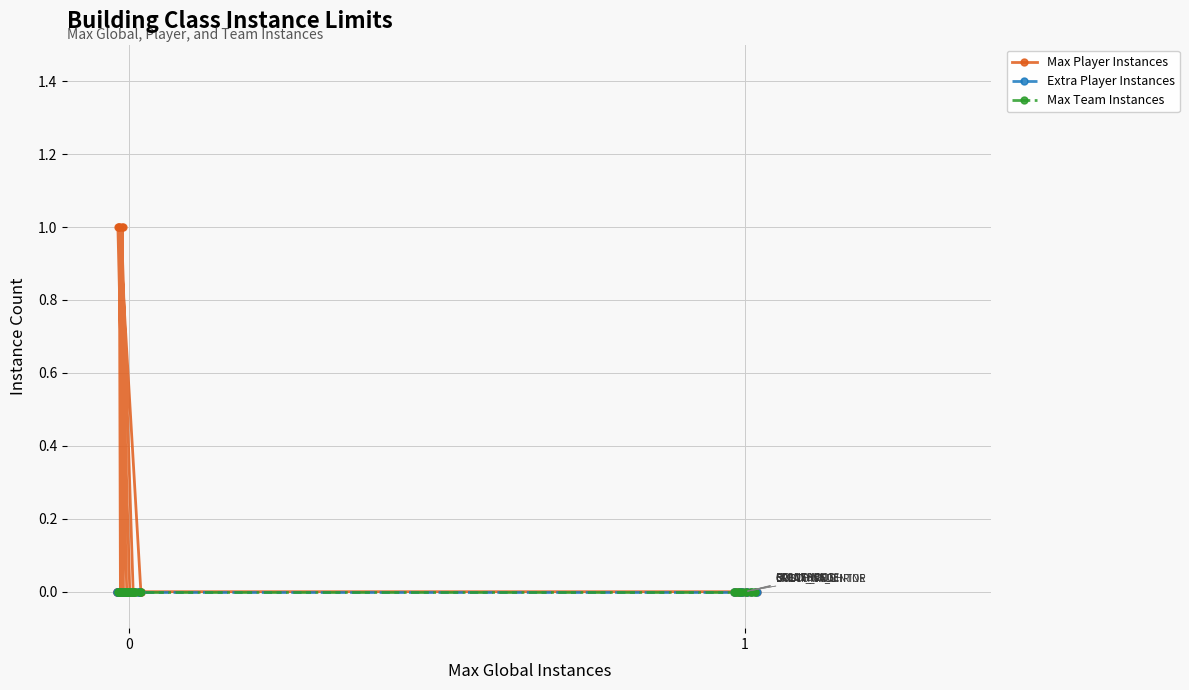

Which series has the largest range (max minus min)?

Max Player Instances